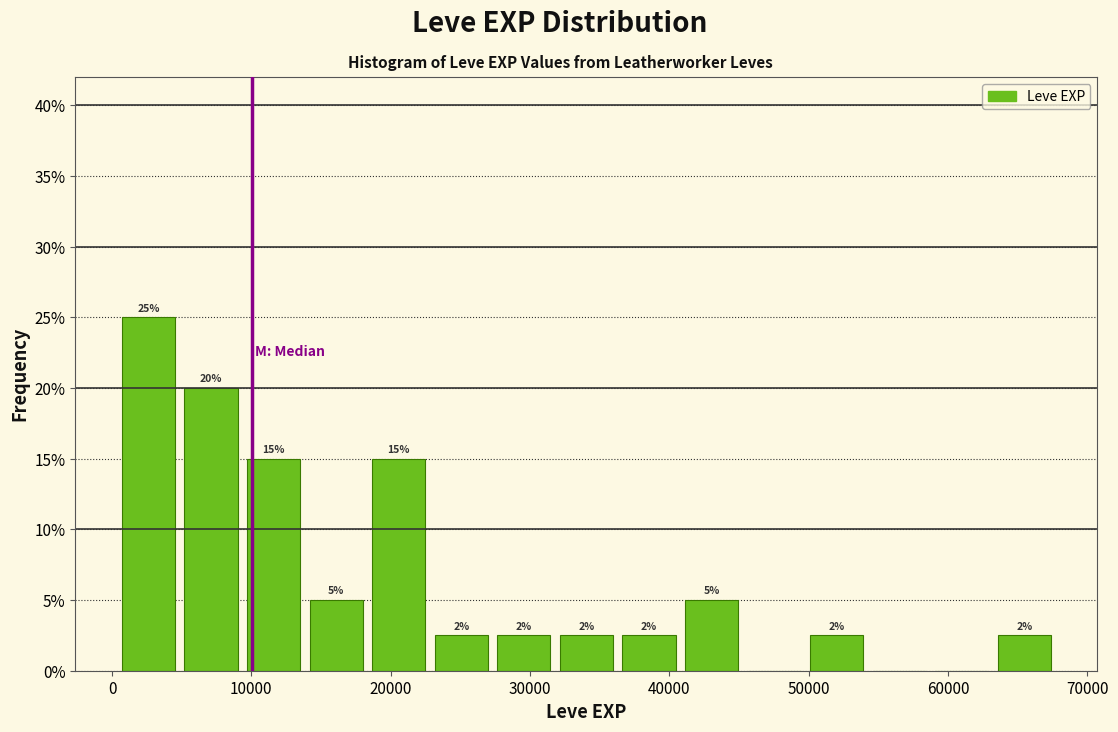

Over which range of the x-axis is the bar tallest?

0 to 5000